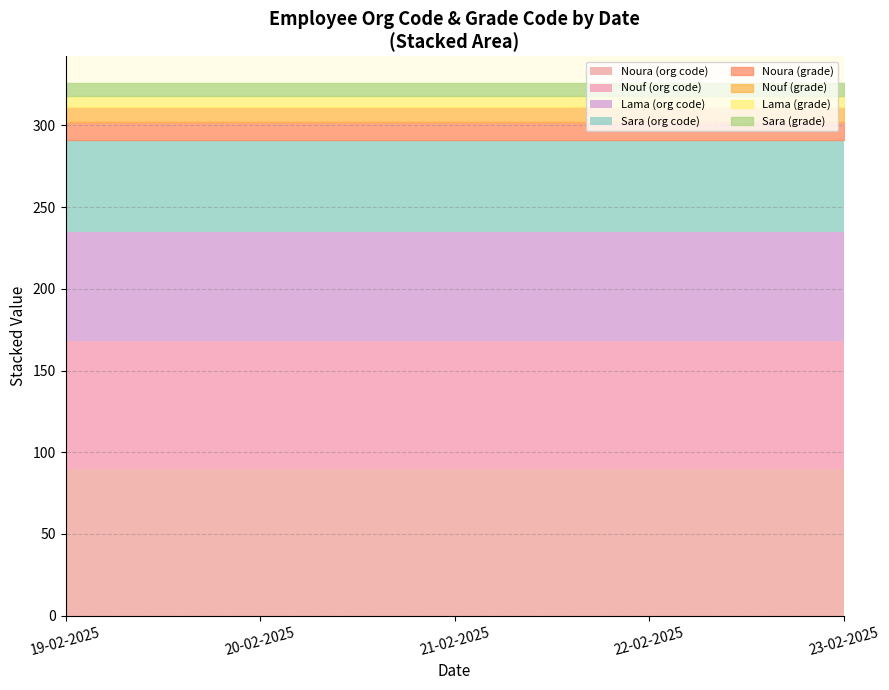

What is the highest value of the Noura (org code) series?

90